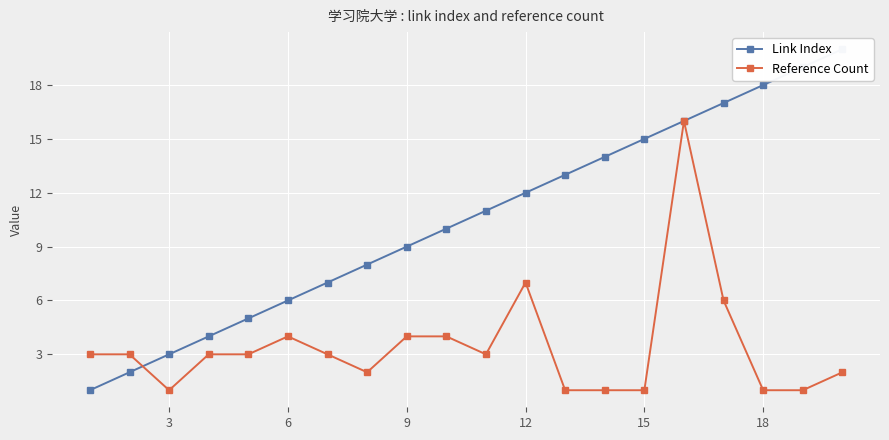

What is the maximum value for Reference Count?

16